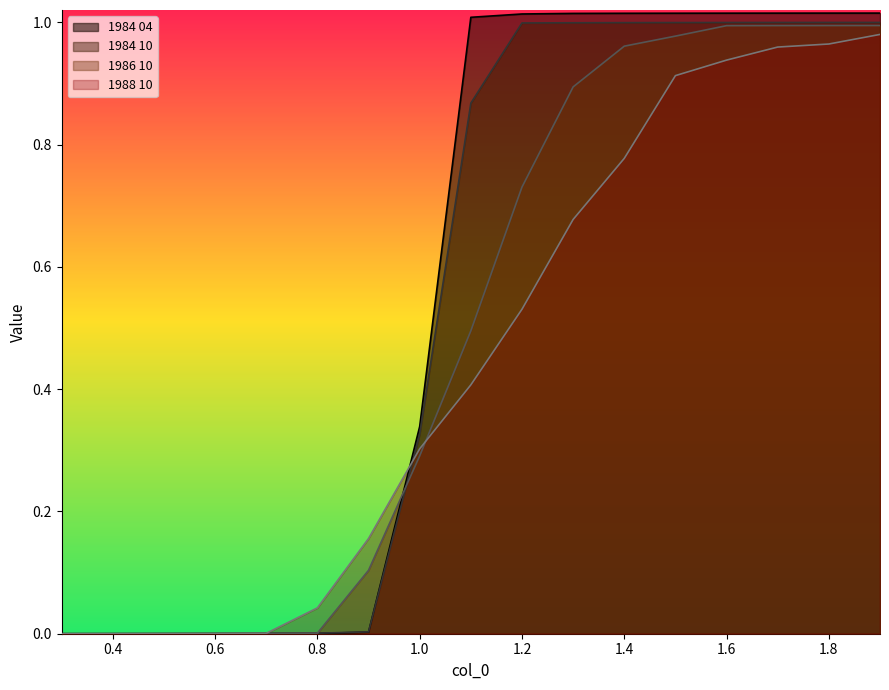

Reading left to right, list all the values displayed in this chart.

1984 04: 0.0	0.0	0.0	0.0	0.0	0.0	0.0	0.3	1.0	1.0	1.0	1.0	1.0	1.0	1.0	1.0	1.0
1984 10: 0.0	0.0	0.0	0.0	0.0	0.0	0.0	0.3	0.9	1.0	1.0	1.0	1.0	1.0	1.0	1.0	1.0
1986 10: 0.0	0.0	0.0	0.0	0.0	0.0	0.1	0.3	0.5	0.7	0.9	1.0	1.0	1.0	1.0	1.0	1.0
1988 10: 0.0	0.0	0.0	0.0	0.0	0.0	0.2	0.3	0.4	0.5	0.7	0.8	0.9	0.9	1.0	1.0	1.0